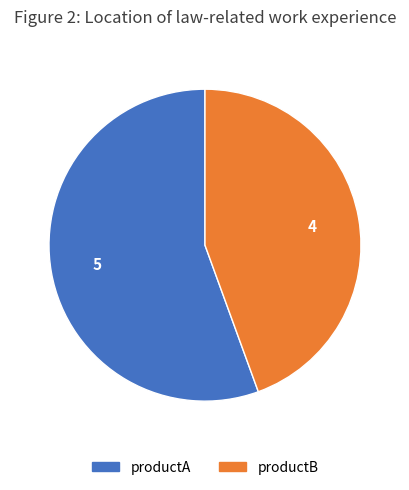

Which slice is the largest?

productA